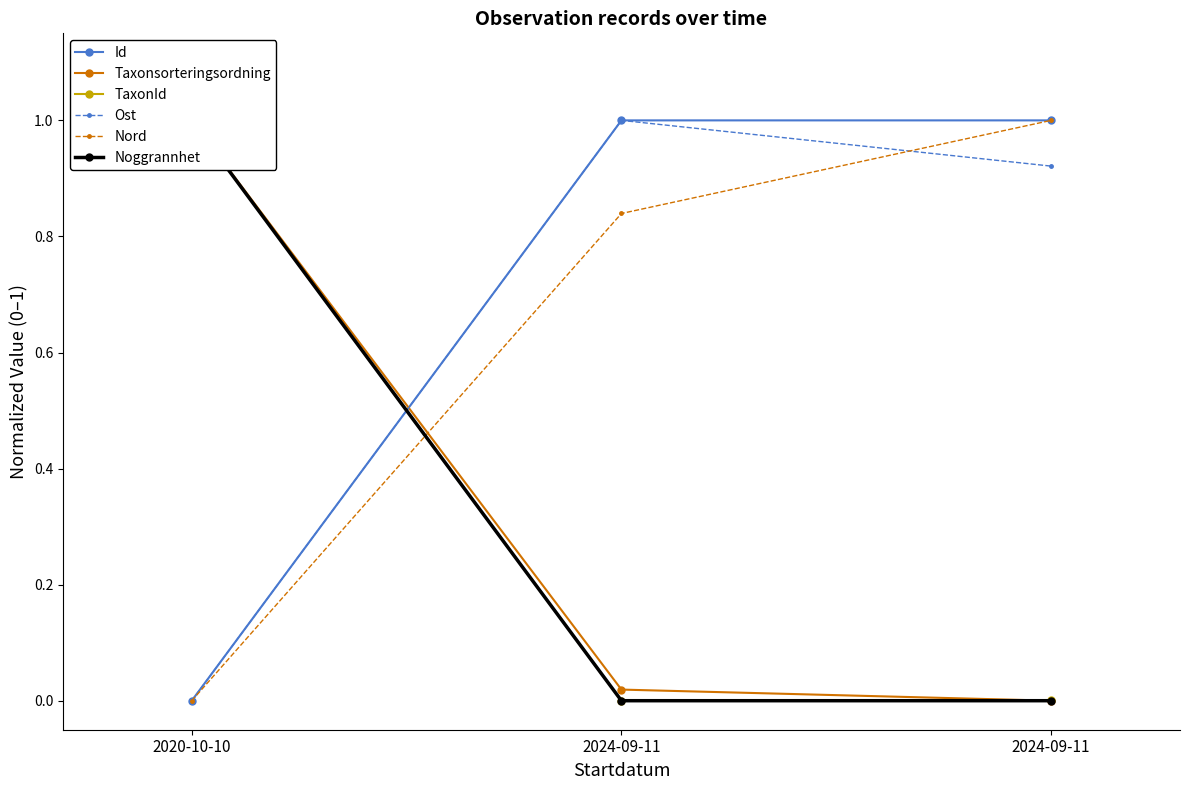

What is the highest value of the Id series?

1.0